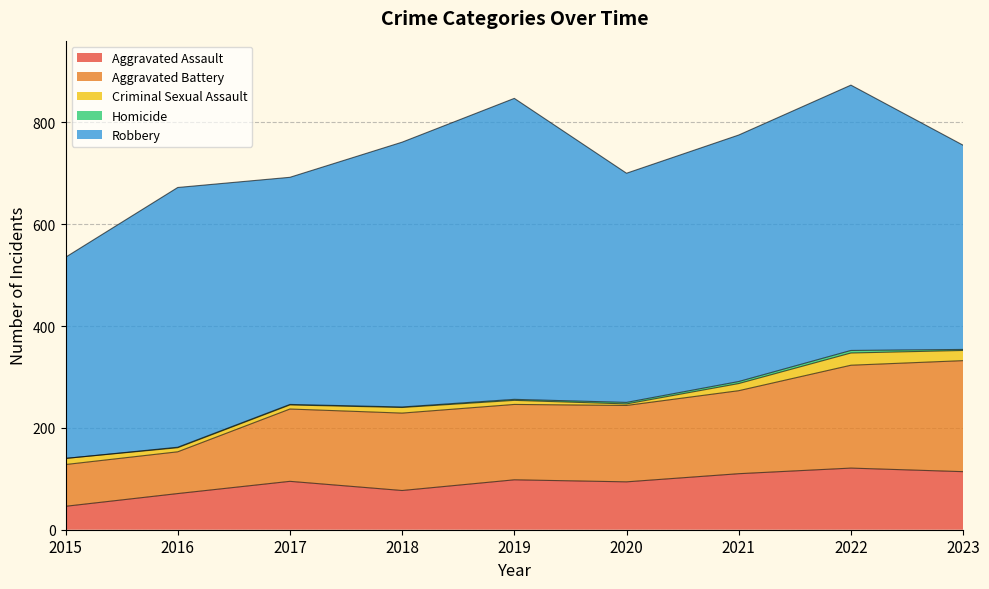

The Aggravated Battery series shows 101 at 2019. True or false?

False